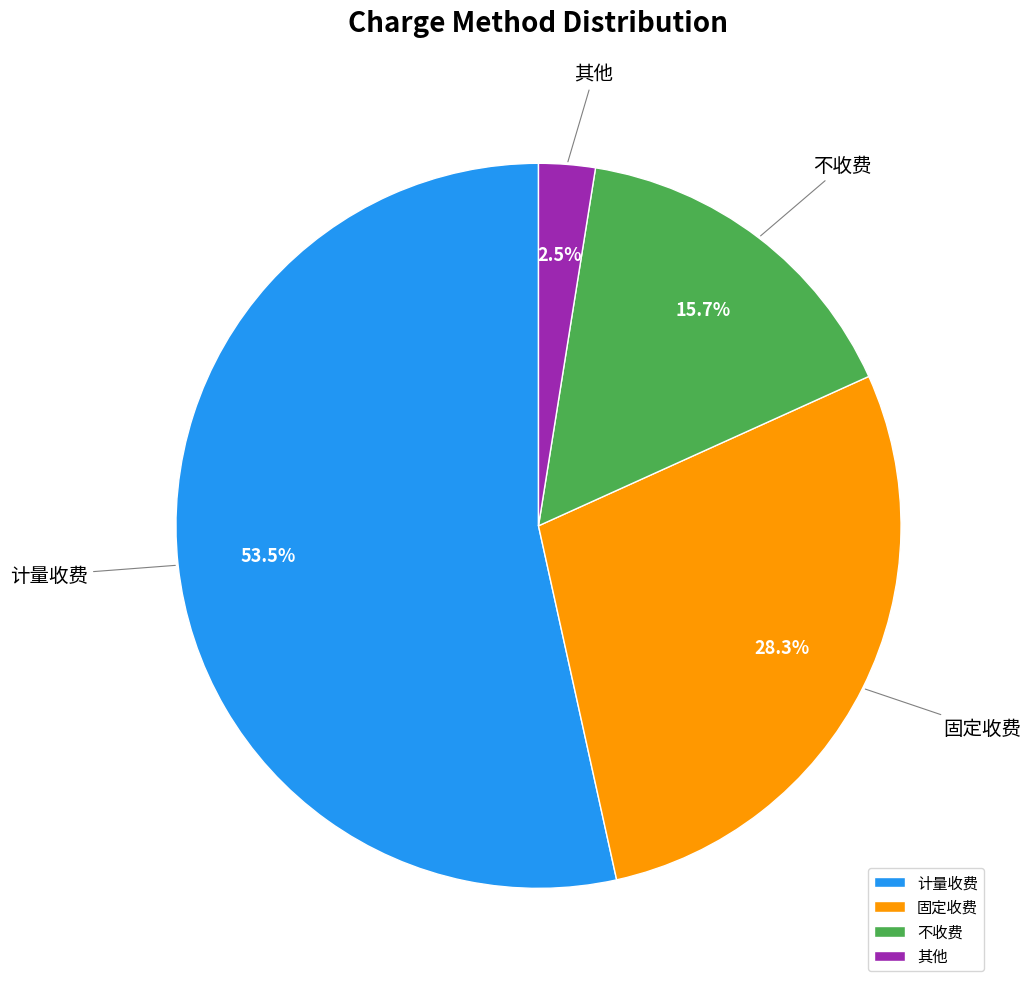

Rank the categories by value from lowest to highest.

其他, 不收费, 固定收费, 计量收费